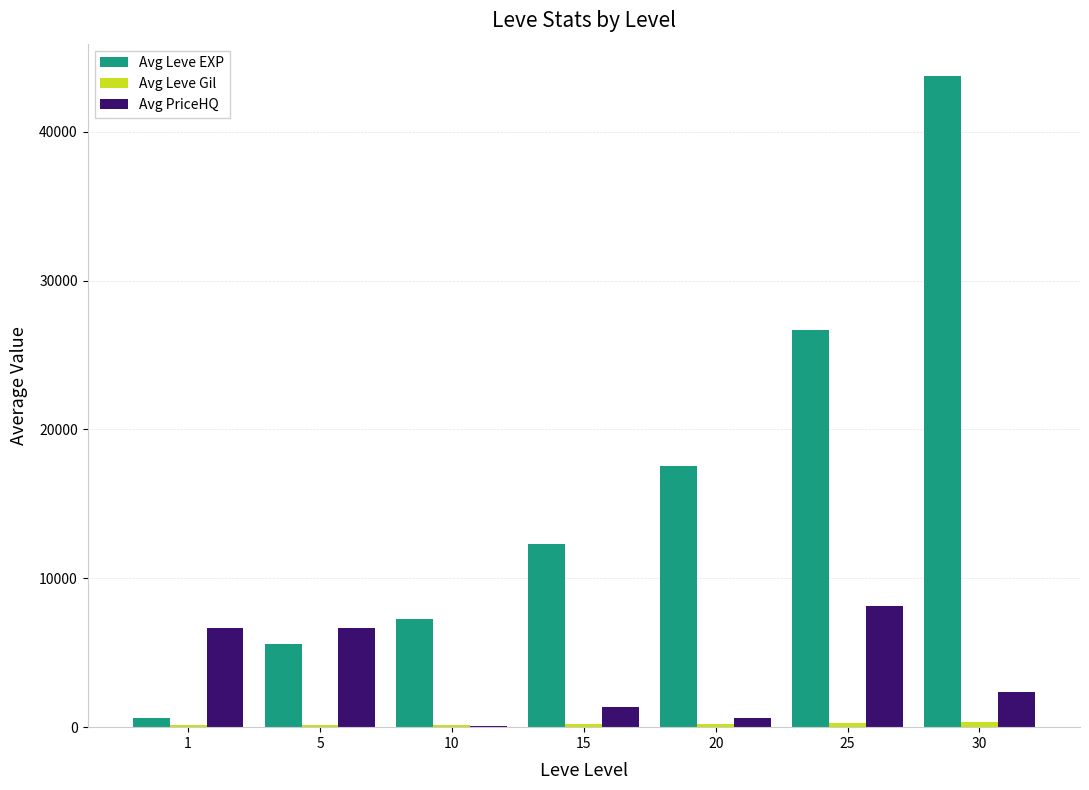

The value of Avg PriceHQ at 5 is 6648. True or false?

True